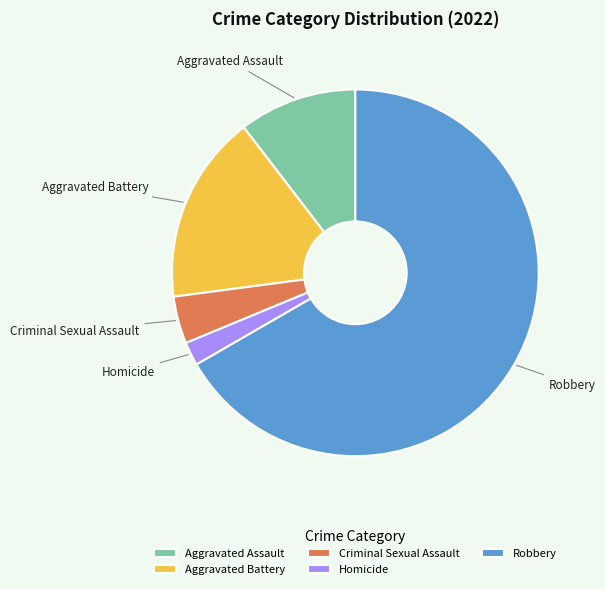

What is the ratio of the value at Aggravated Battery to the value at Criminal Sexual Assault?

4.0